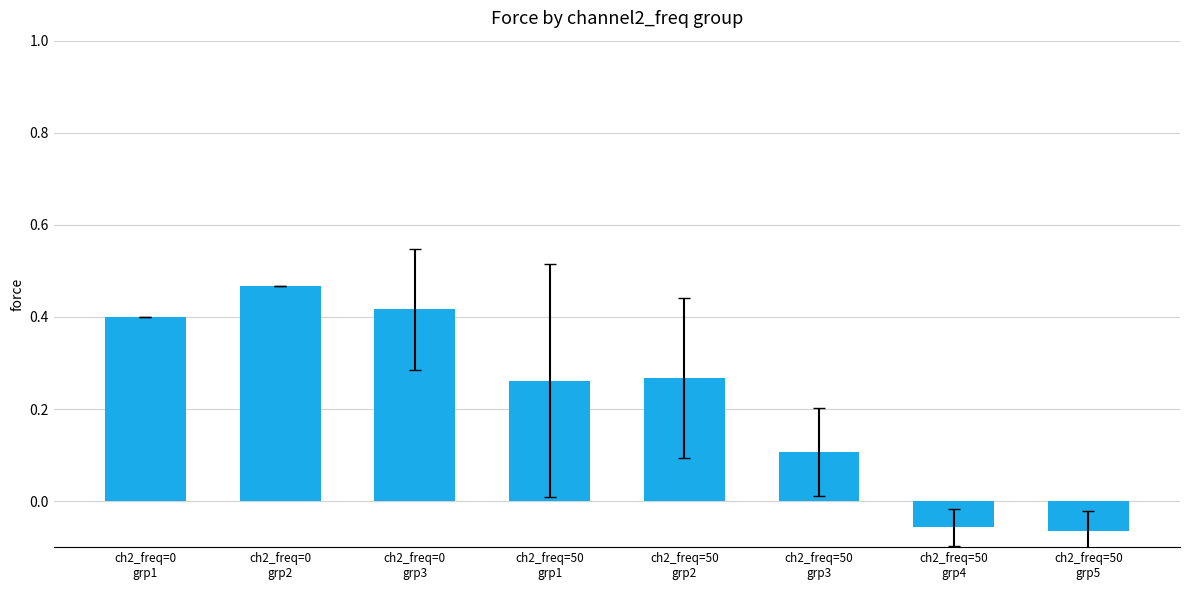

How many data points does each series have?

8